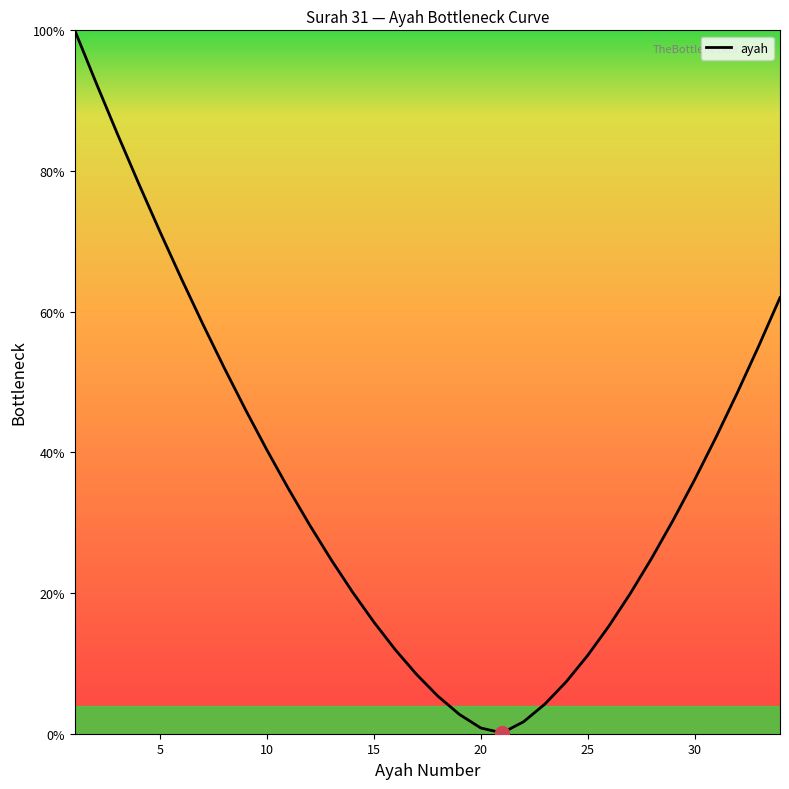

What is the difference between the maximum and minimum values?

99.9